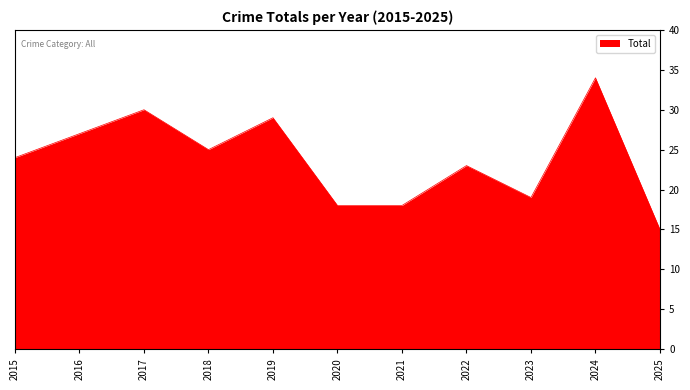

What is the sum of all values?

262